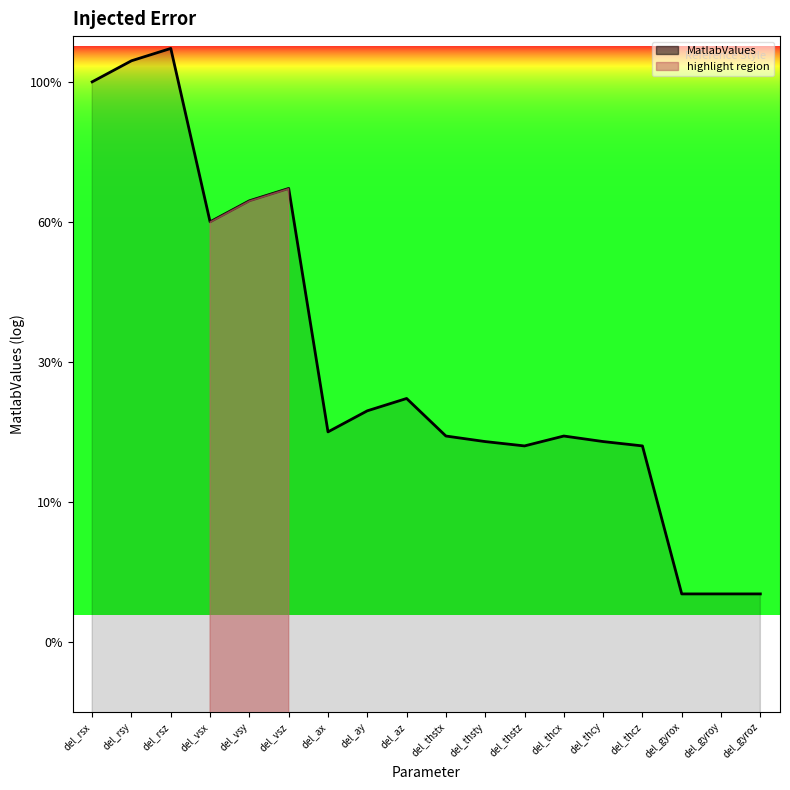

List the labels in order of value, largest first.

del_rsz, del_rsy, del_rsx, del_vsz, del_vsy, del_vsx, del_az, del_ay, del_ax, del_thstx, del_thcx, del_thsty, del_thcy, del_thstz, del_thcz, del_gyrox, del_gyroy, del_gyroz